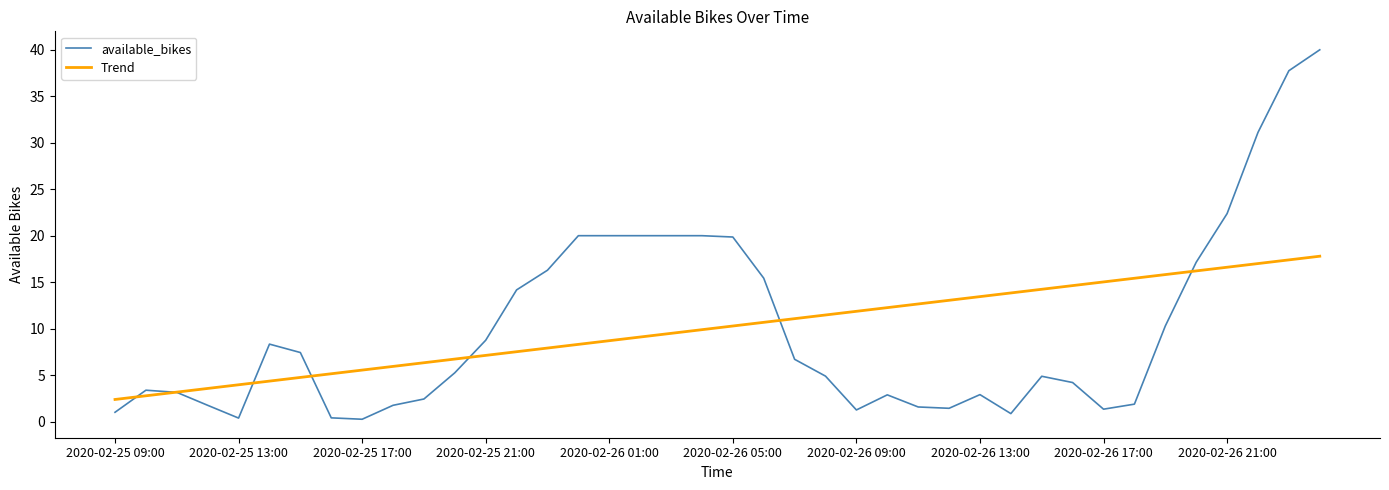

List the series in order of their peak value, lowest first.

Trend, available_bikes